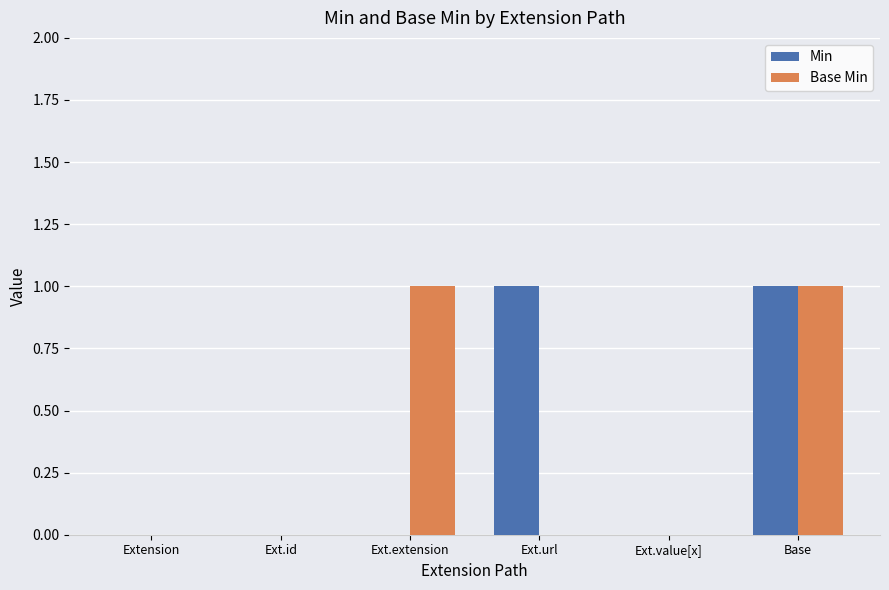

Which series changed the most between Ext.extension and Ext.value[x]?

Base Min